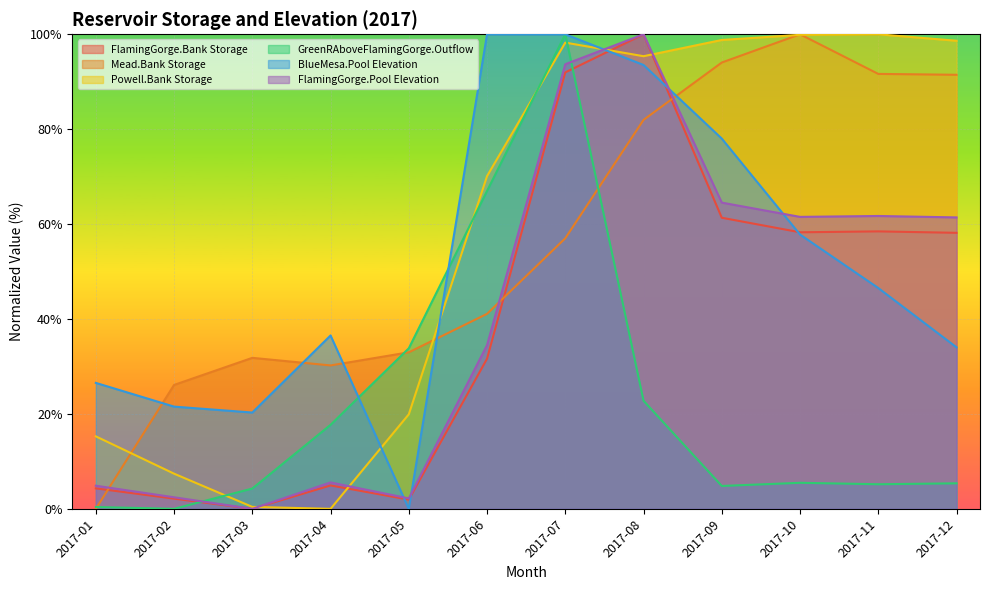

What is the difference between the maximum and minimum values in the Mead.Bank Storage series?

100.0